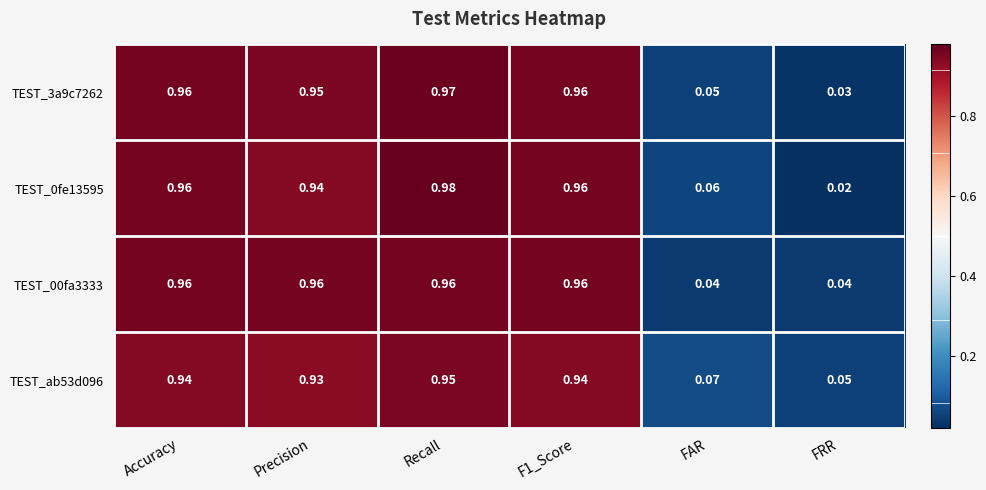

Where is TEST_0fe13595 nearest to the value 0?

FRR